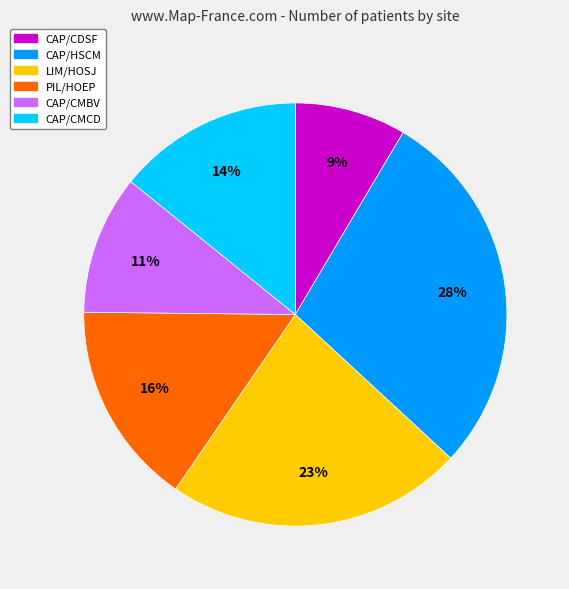

How many slices are in this pie chart?

6